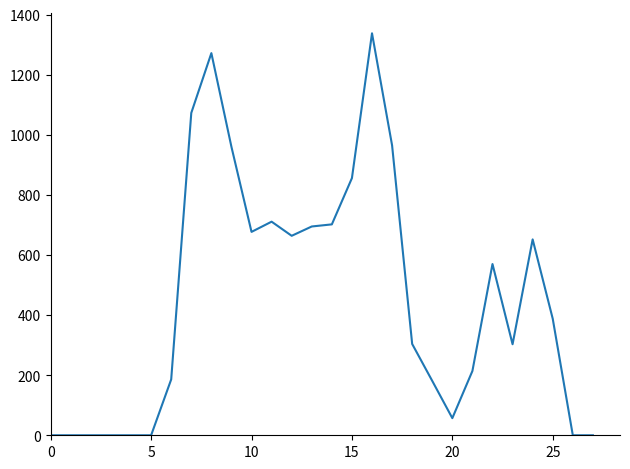

What is the maximum value shown in the chart?

1338